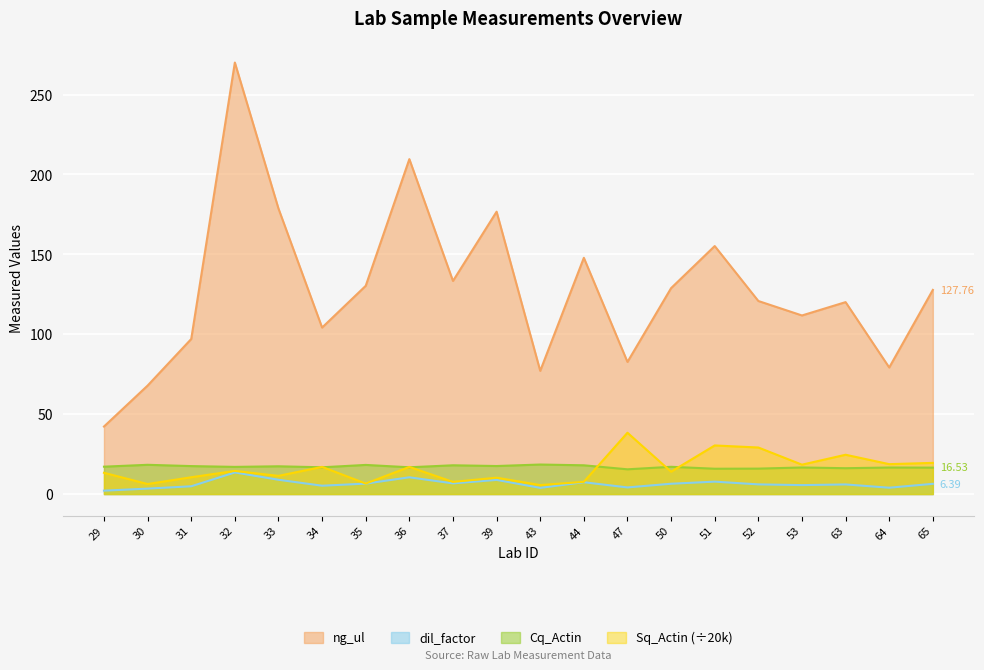

Where does the Cq_Actin series first go above 17?

29